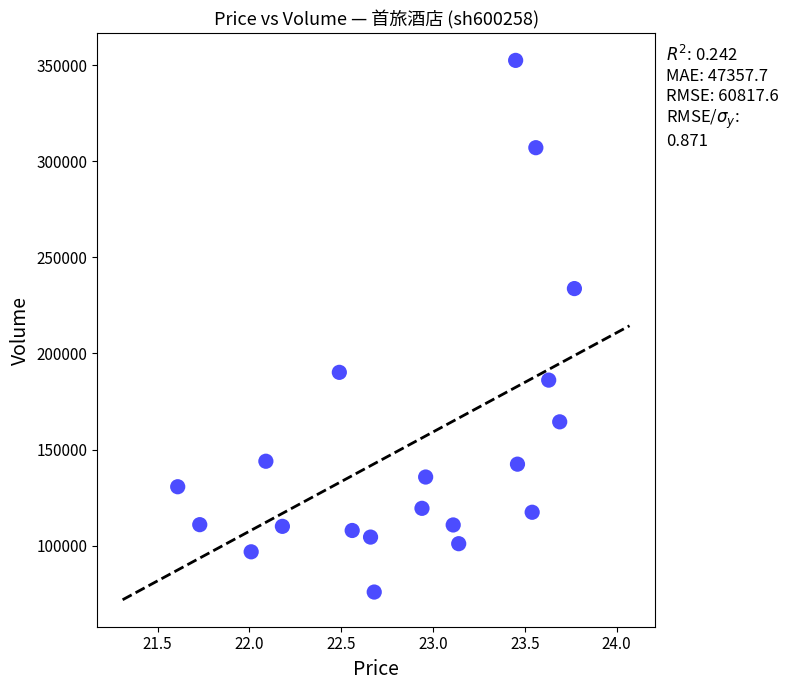

What is the range of Y values (max minus min)?

276501